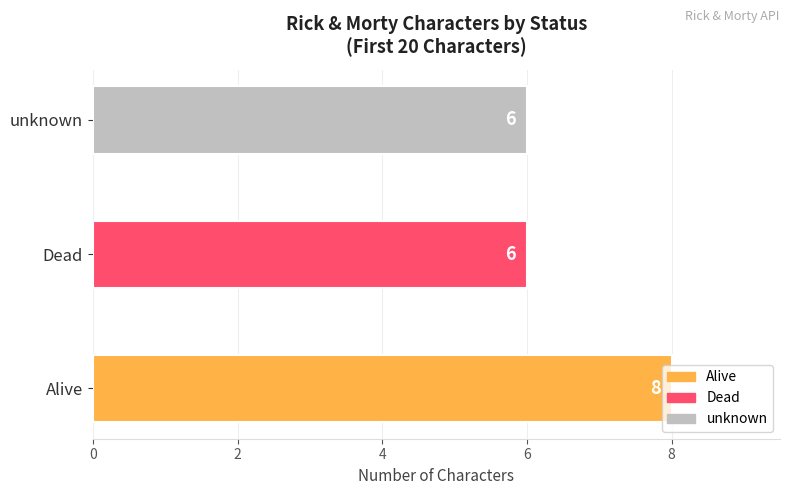

How many bars are there in total?

3